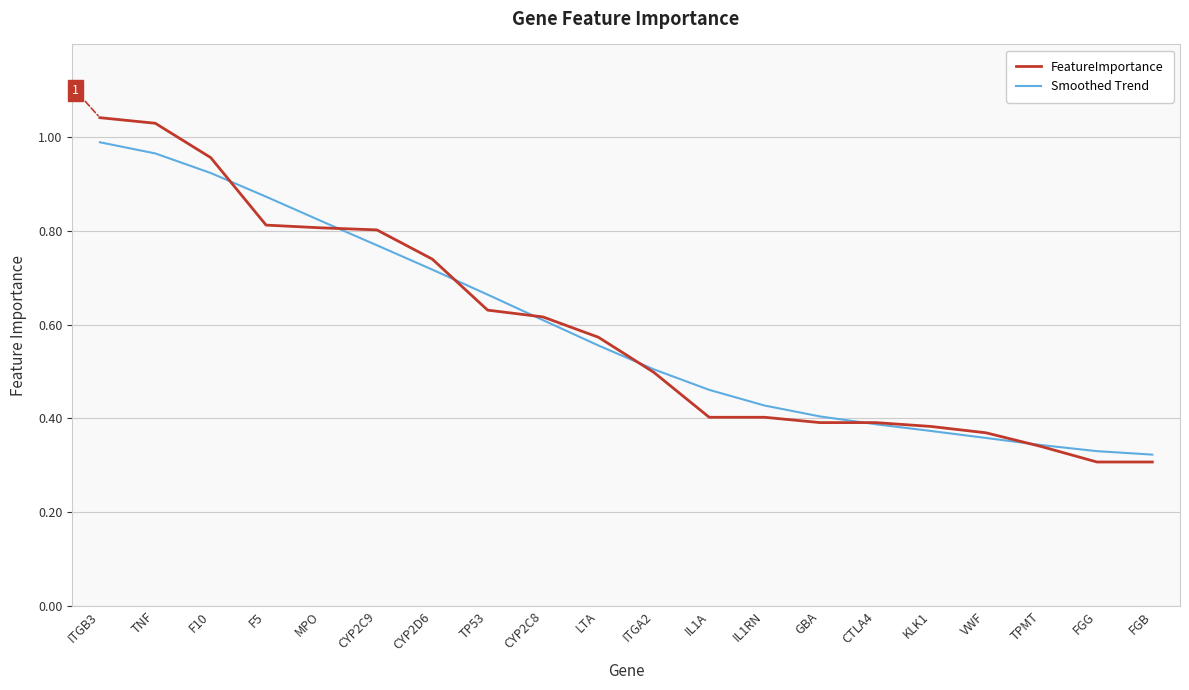

What position from the left is FGG?

19